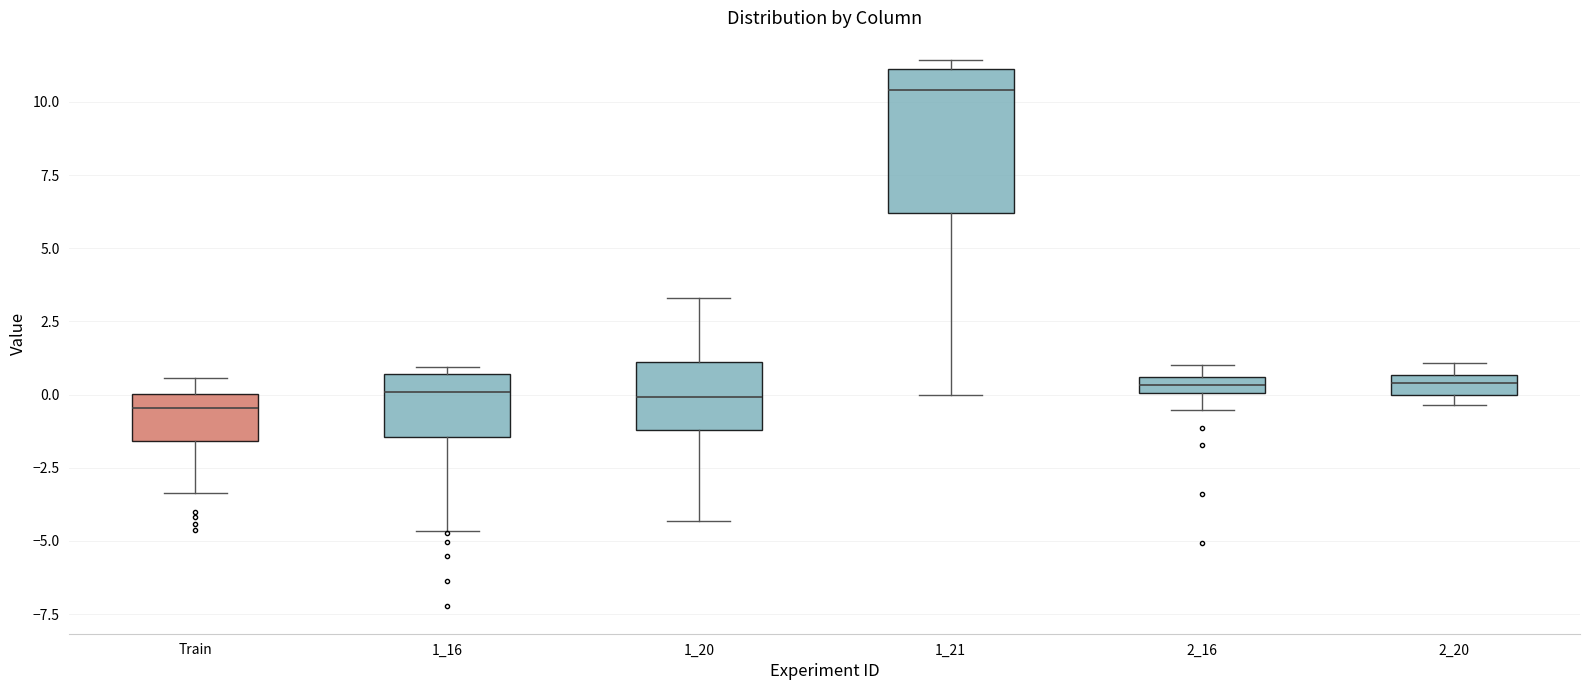

Comparing the boxes themselves (not the whiskers), which one is the tallest?

1_21